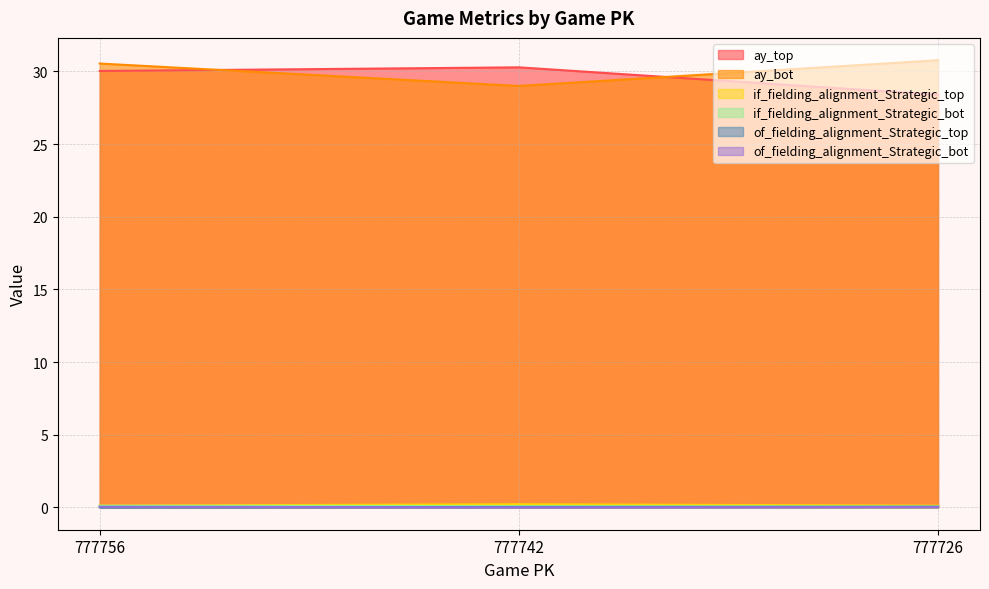

Is it true that of_fielding_alignment_Strategic_bot equals 0.0 at 777726?

False